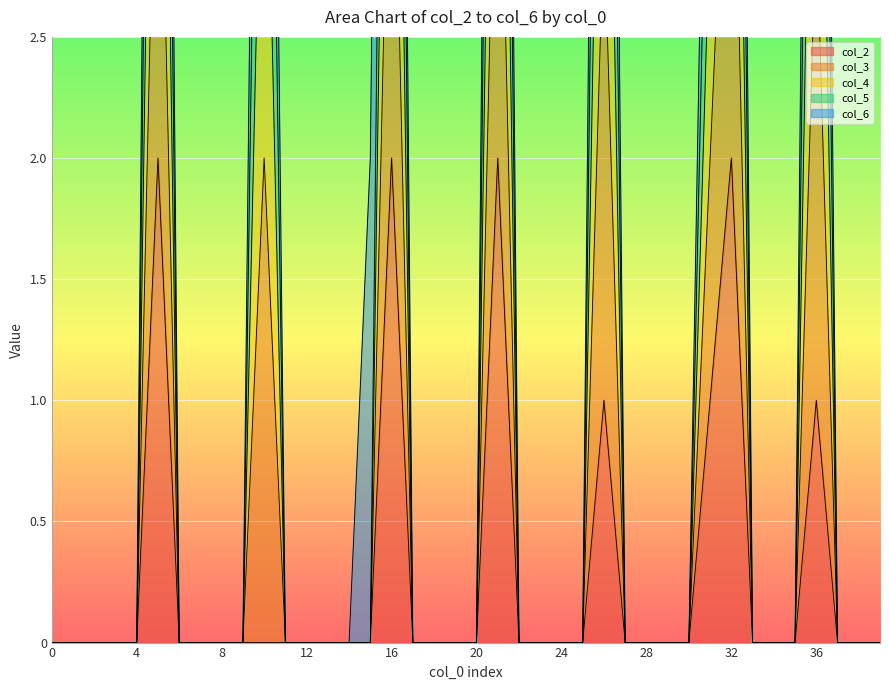

What is the difference between the col_2 values at 36 and 20?

1